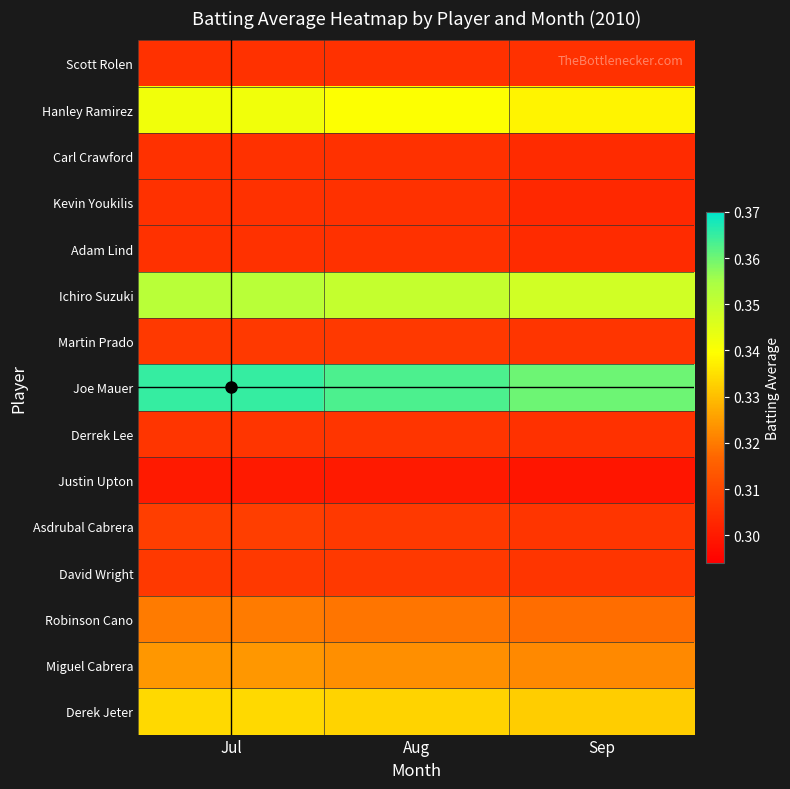

What is the greatest value displayed?

0.4